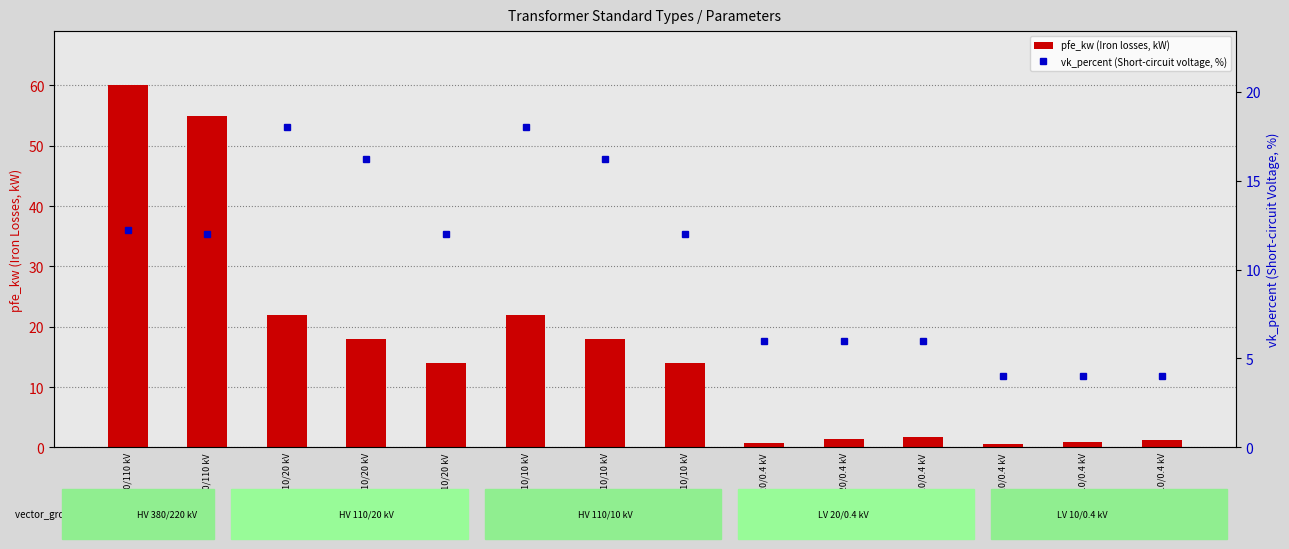

The value of vk_percent (Short-circuit voltage, %) at 0.4 MVA 20/0.4 kV is 6.0. True or false?

True